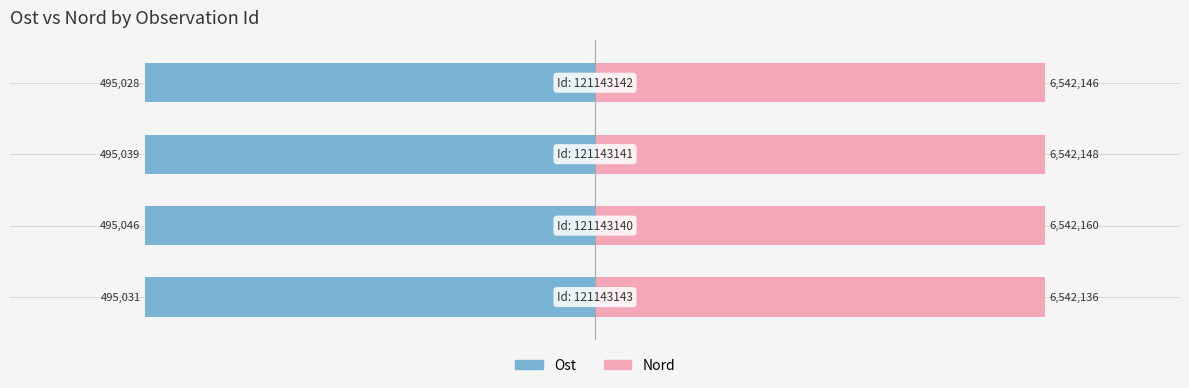

Reading right to left, extract all data points from this chart.

Ost: 3=-1.0	2=-1.0	1=-1.0	0=-1.0
Nord: 3=1.0	2=1.0	1=1.0	0=1.0